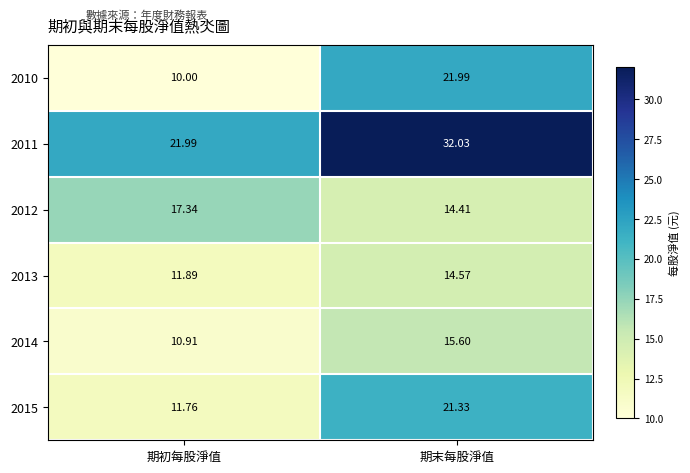

List the labels in order of 2010 value, largest first.

期末每股淨值, 期初每股淨值